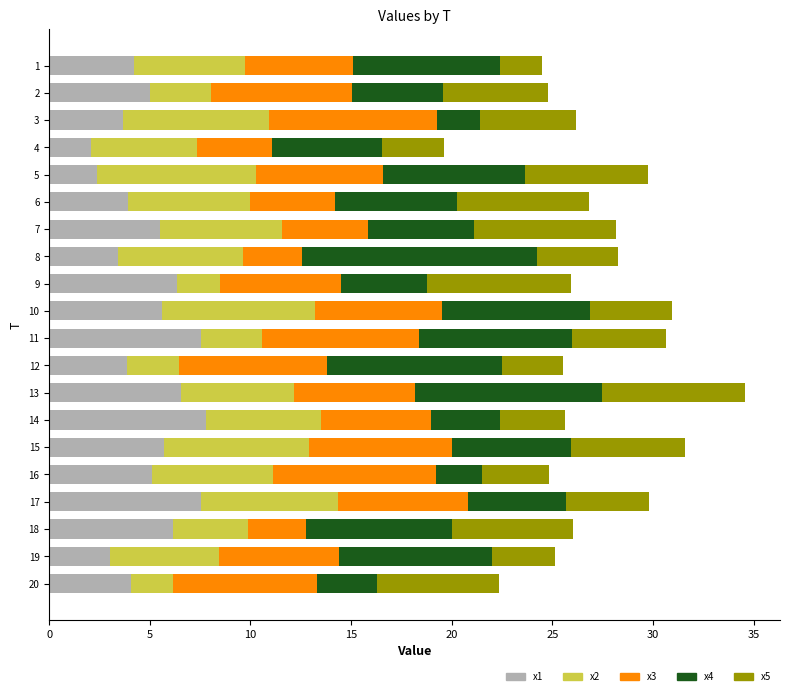

What is the total value across all series at 14?

25.6